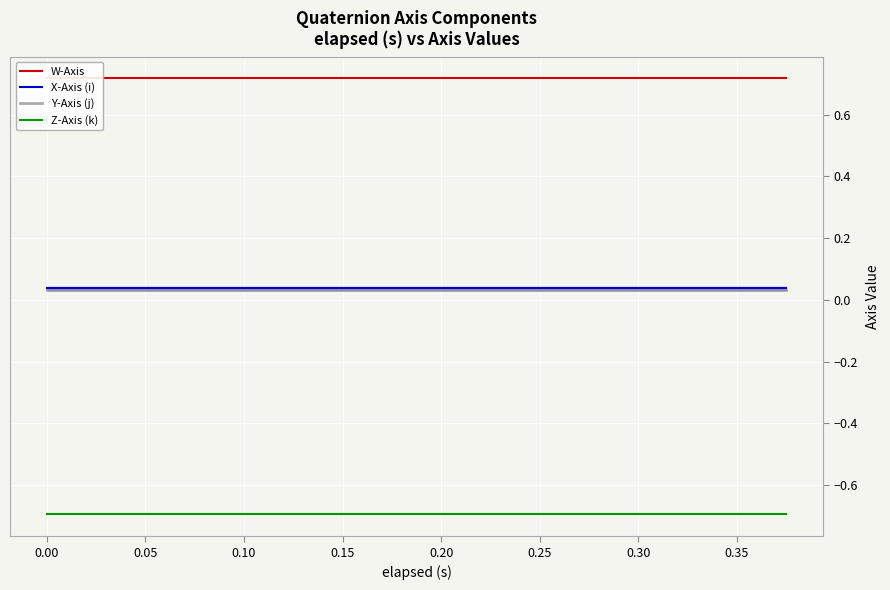

Is it true that Z-Axis (k) equals -0.7 at 0.30?

True